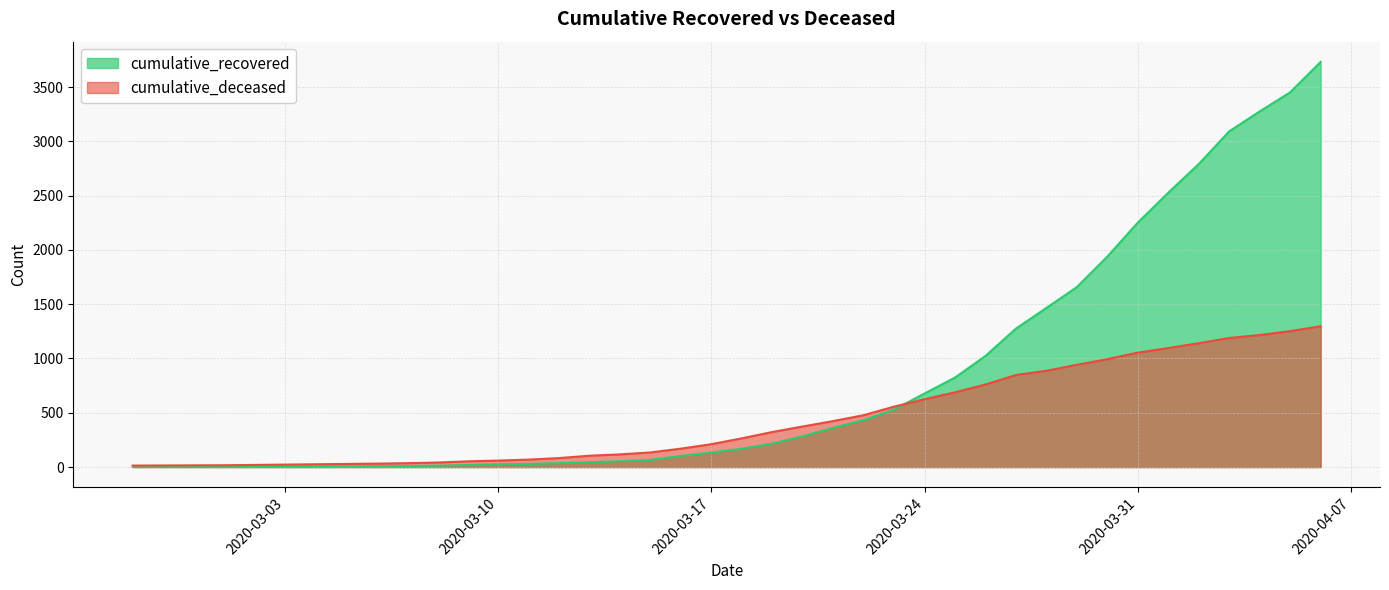

Rank the series by their average value, from highest to lowest.

cumulative_recovered, cumulative_deceased